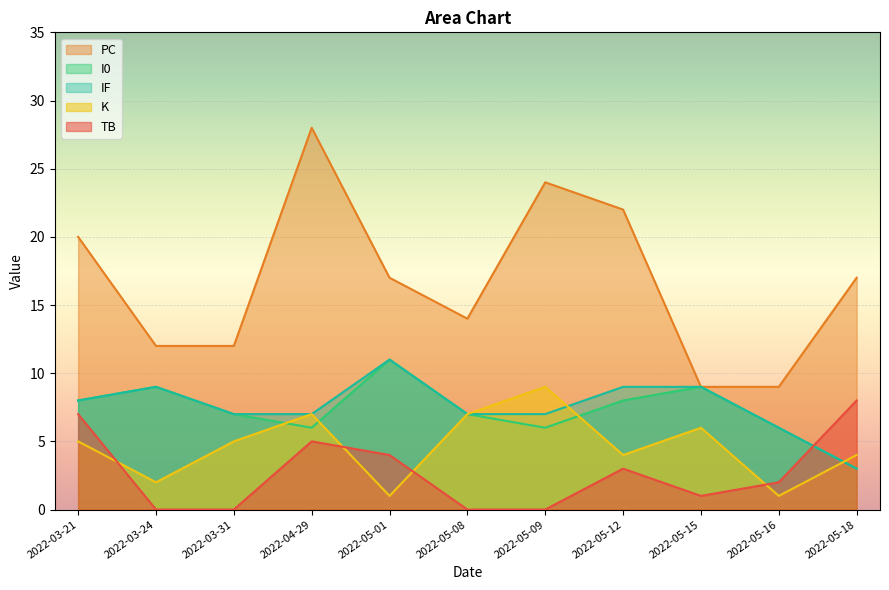

What is the difference between the PC values at 2022-03-31 and 2022-04-29?

16